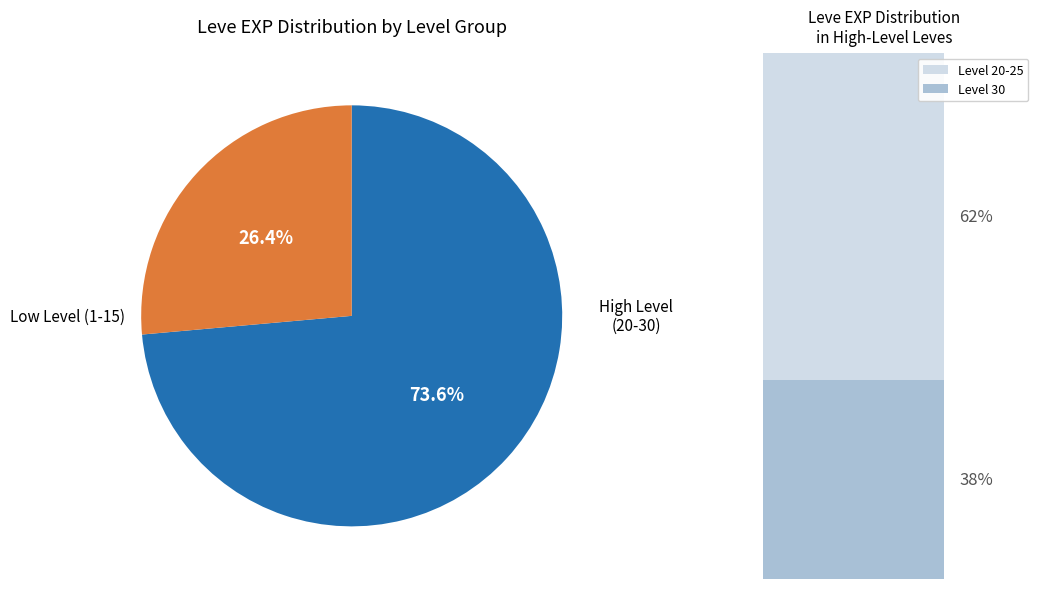

Is there any slice that represents more than half of the pie?

Yes